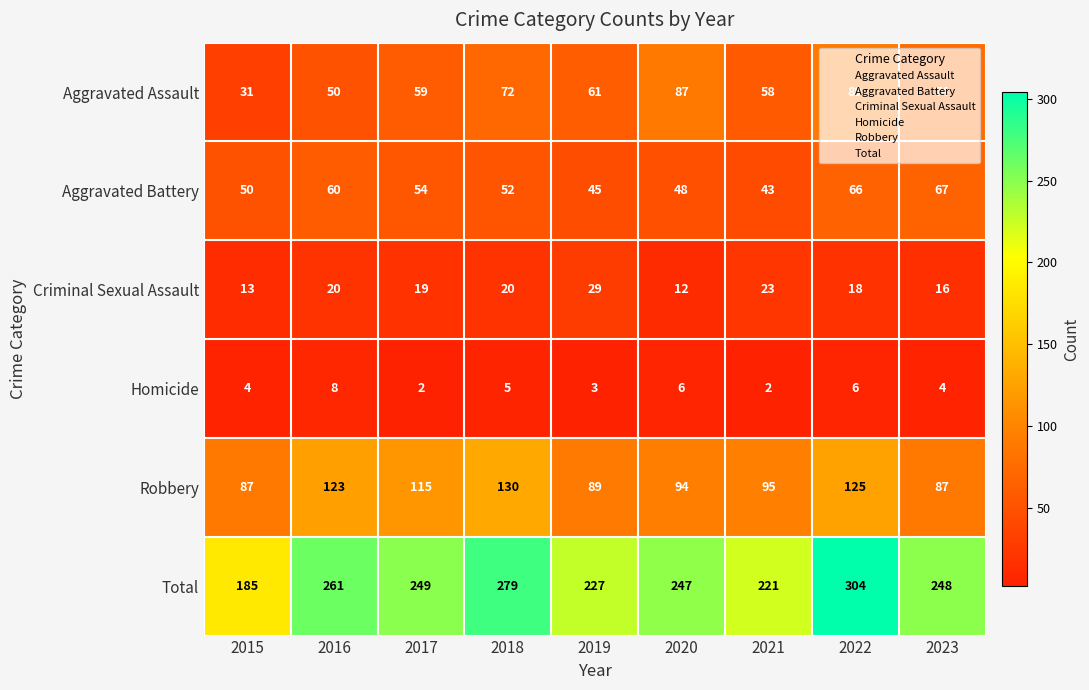

What is the difference between the maximum and minimum values in the Robbery series?

43